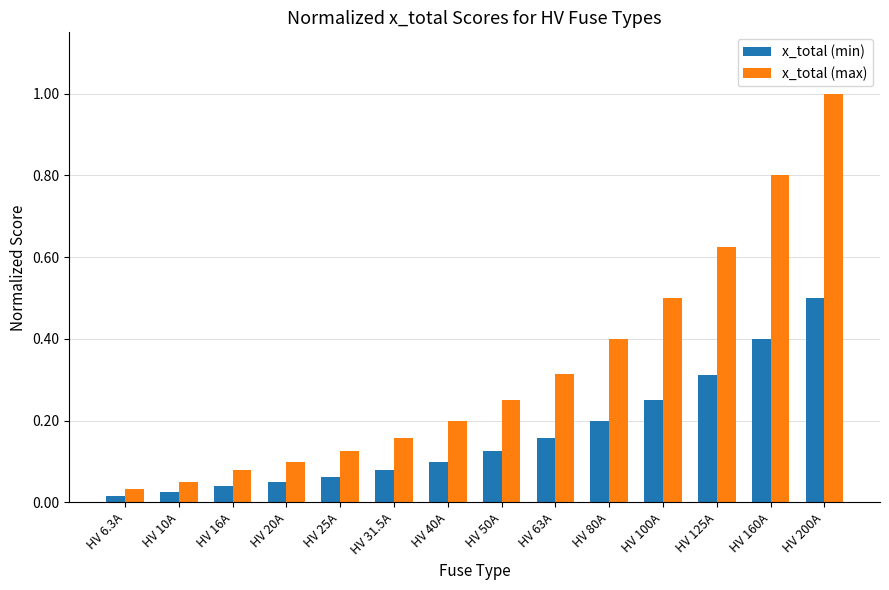

The x_total (max) series shows 0.1 at HV 50A. True or false?

False